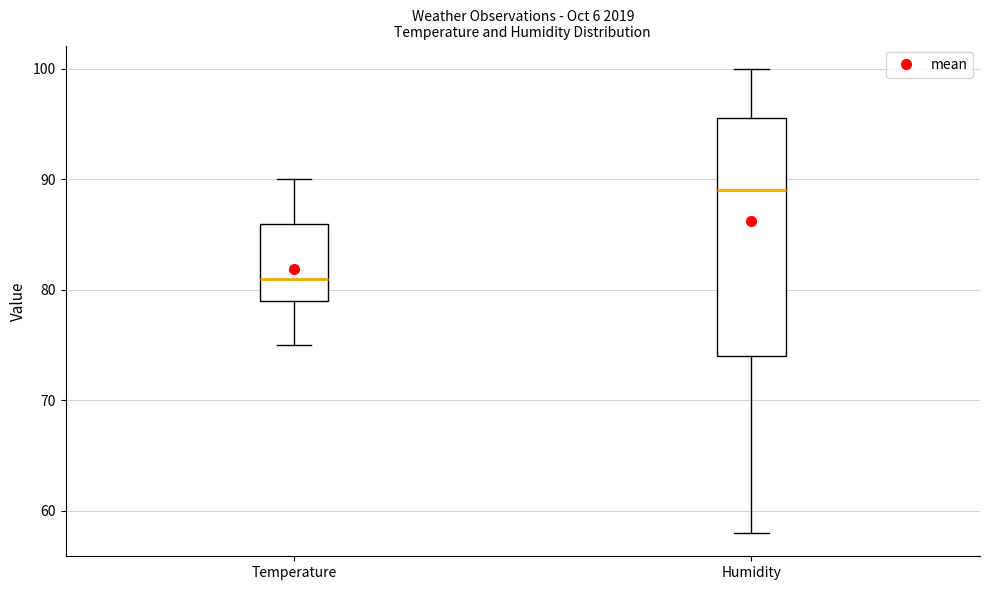

Reading left to right, read every box against the y-axis: the position of its median line, the range the box covers, and the ends of its whiskers. The values are not printed on the chart, so give them approximately, as read against the axis.

Temperature: median 81, box 79 to 86, whiskers 75 to 90
Humidity: median 89, box 74 to 96, whiskers 58 to 100